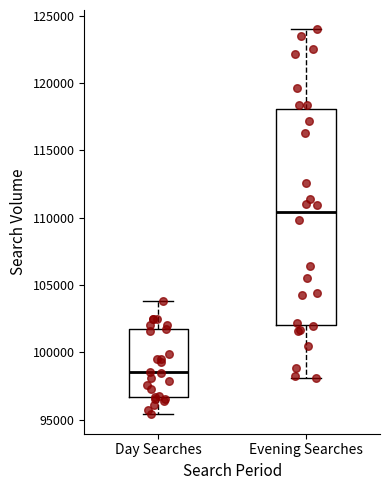

Comparing the boxes themselves (not the whiskers), which one is the tallest?

Evening Searches